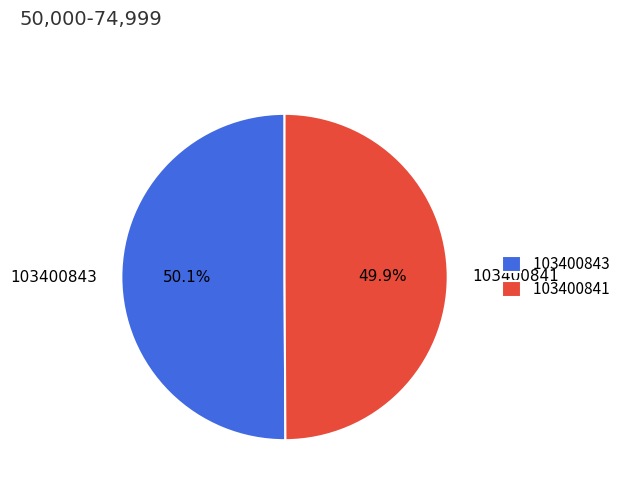

What percentage is the 103400843 slice, to the nearest percent?

50%